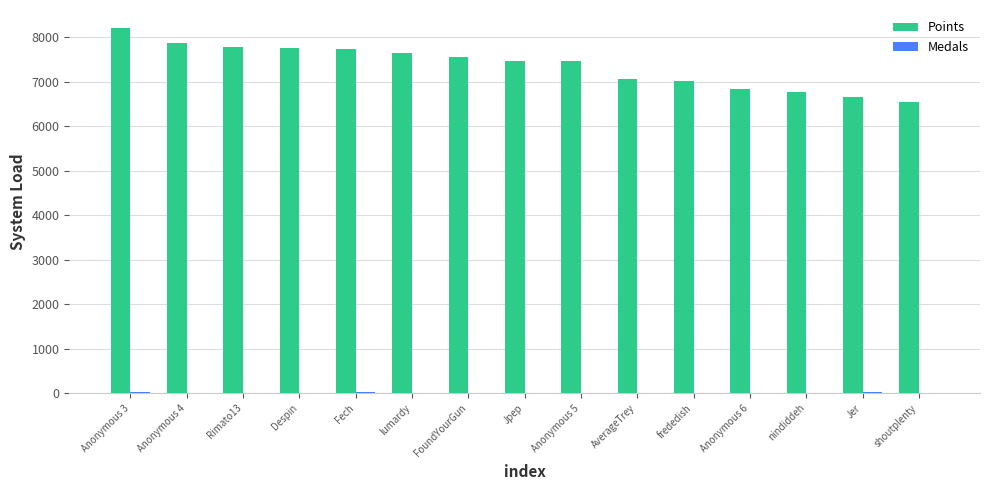

What is the total value across all series at Fech?

7746